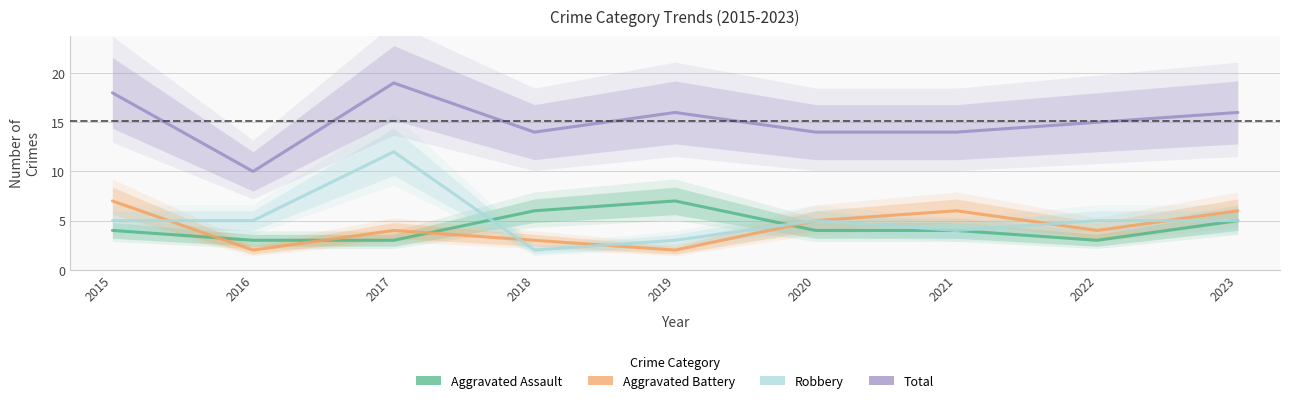

How many intersections are there between Aggravated Assault and Robbery?

2